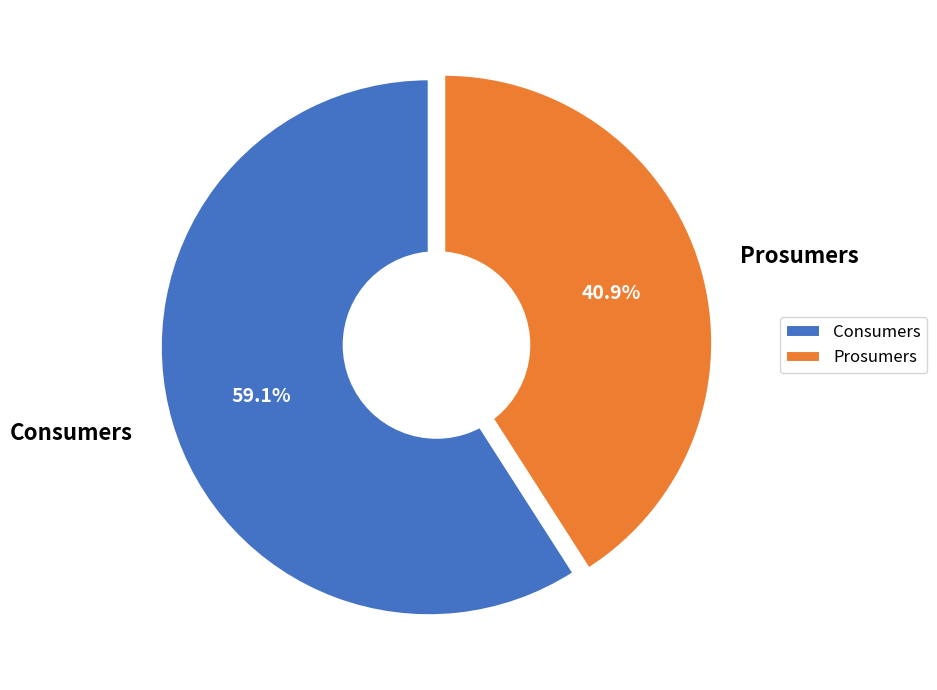

Do Prosumers and Consumers together represent more than half of the pie?

Yes